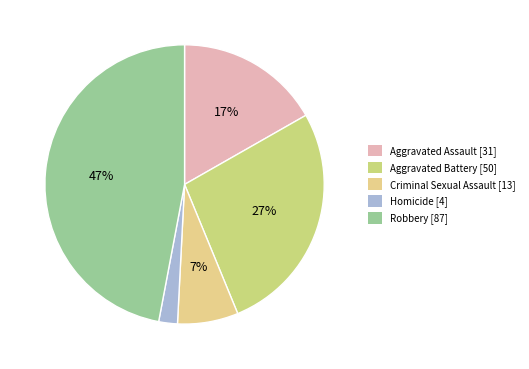

To the nearest percent, what is the difference between the largest and smallest slice percentages?

45%